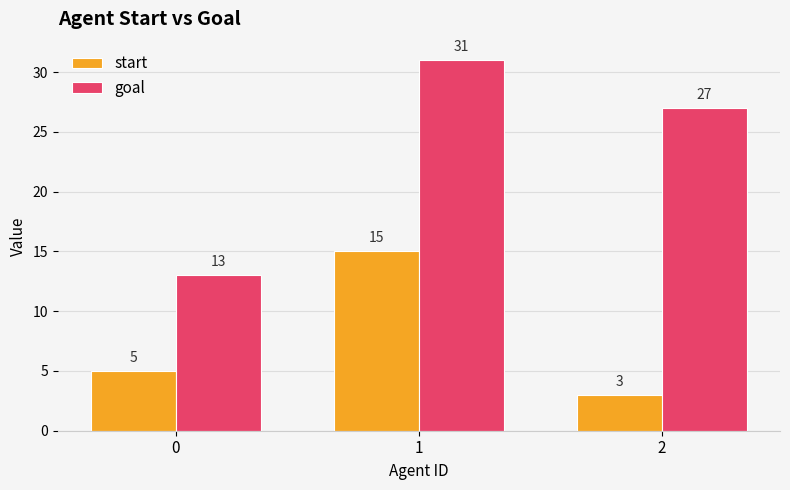

How many goal values are between 13 and 31?

3